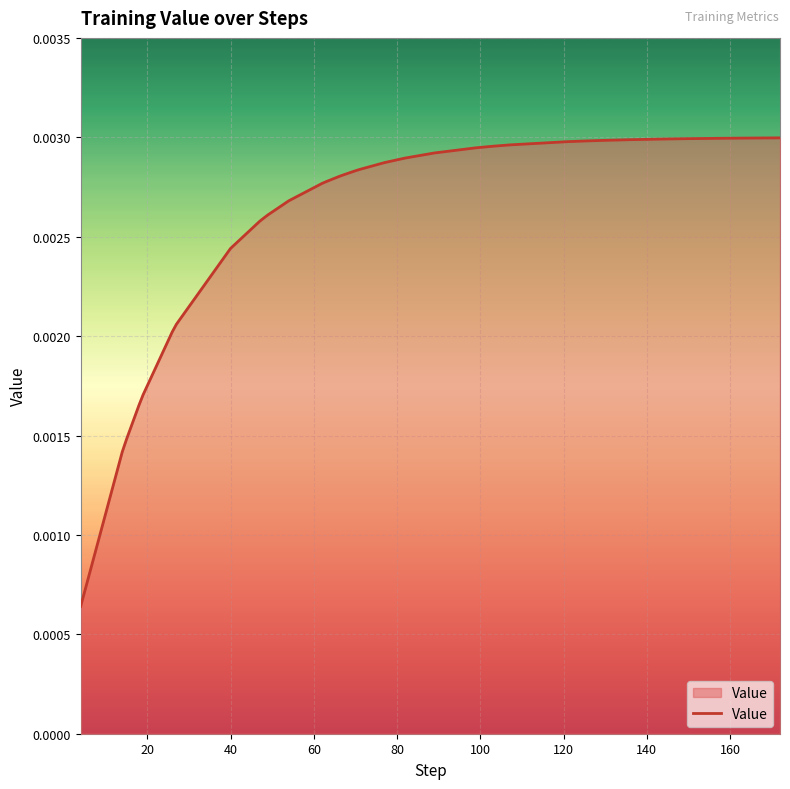

What is the sum of all values?

0.1